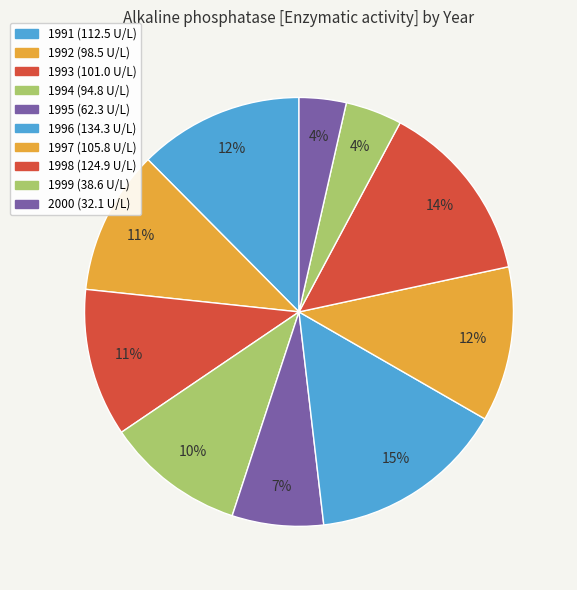

Which category has the smallest portion of the pie?

2000